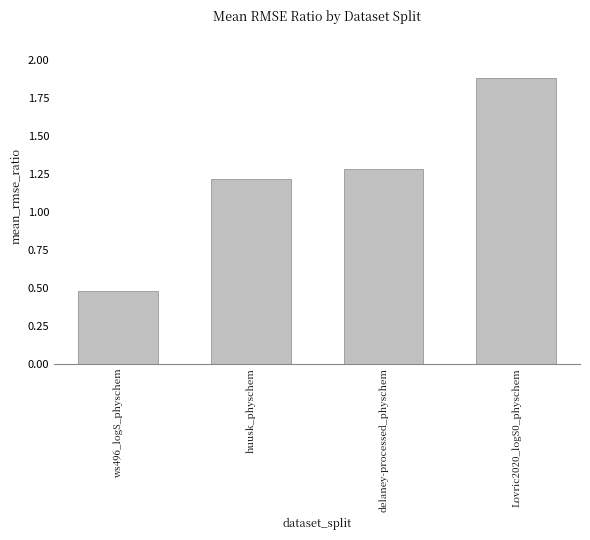

Which category has the lowest value across all series?

ws496_logS_physchem